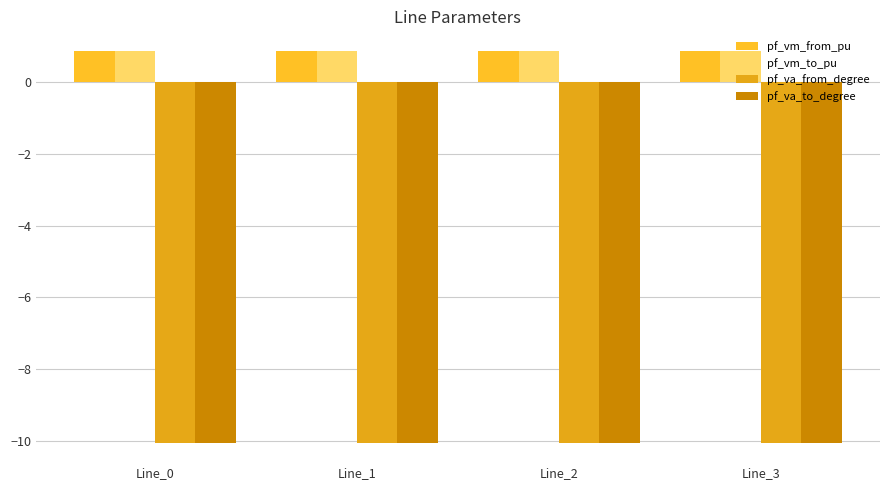

What is the value of the pf_va_from_degree bar at the 3rd from the left?

-10.1